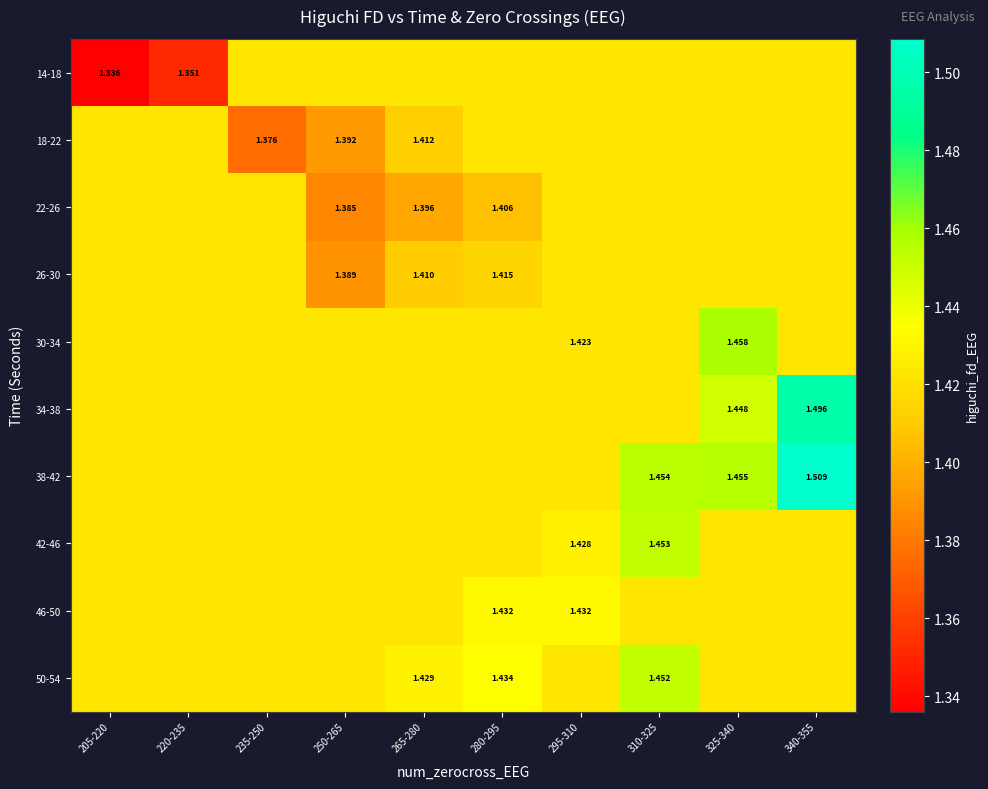

What value does the 50-54 series have at 265-280?

1.4